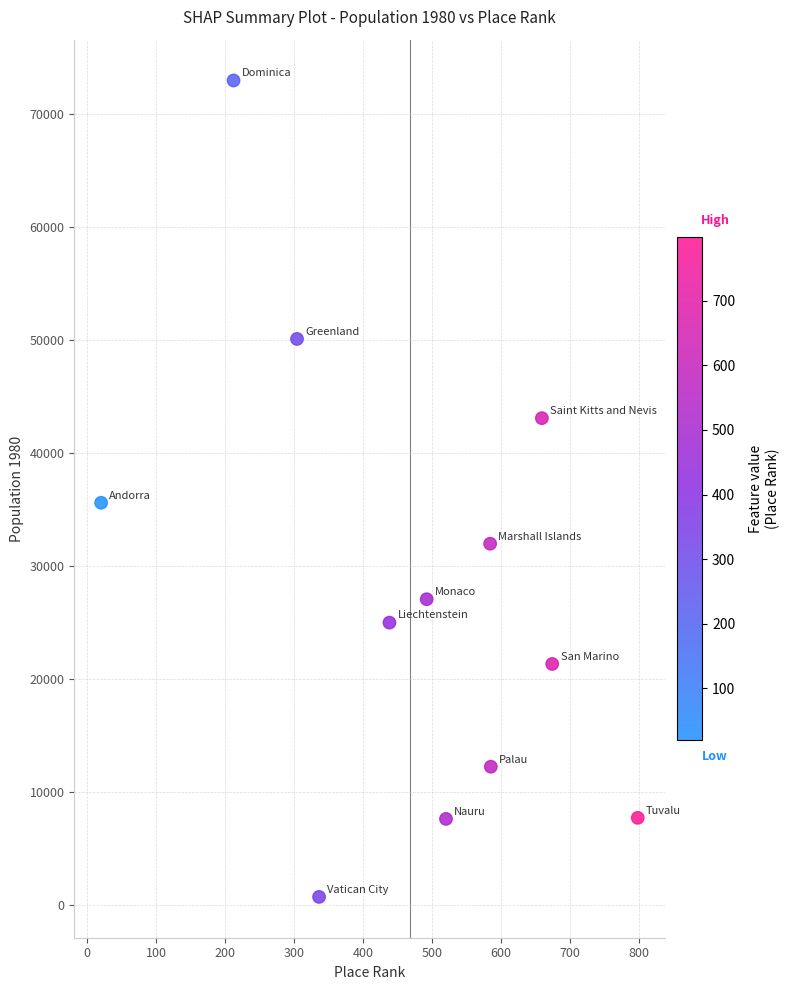

What Y value in the scatter plot is closest to 36855?

35611